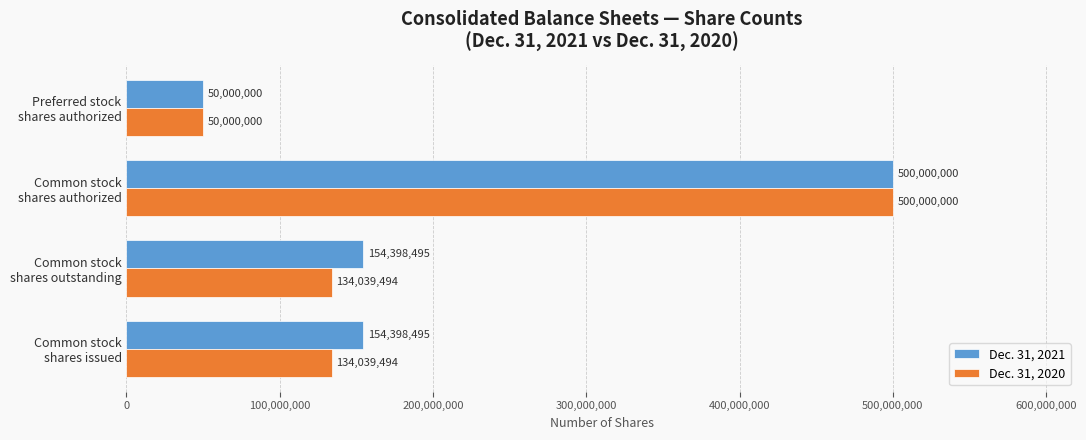

Count the Dec. 31, 2021 values in the range 154398495 to 500000000.

3